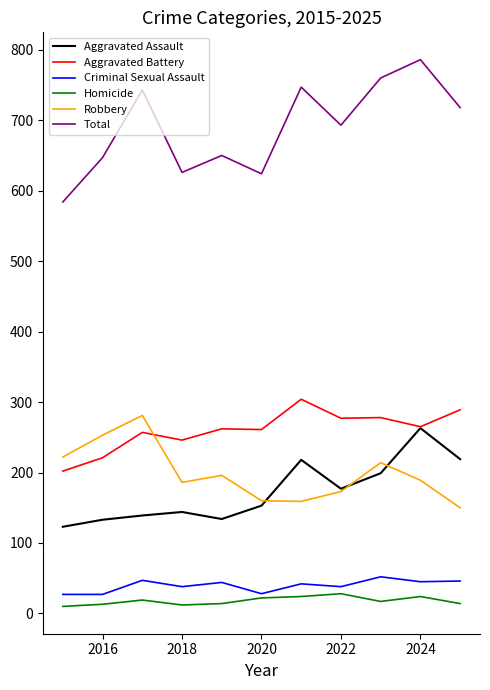

At how many categories does at least one series exceed 221?

11